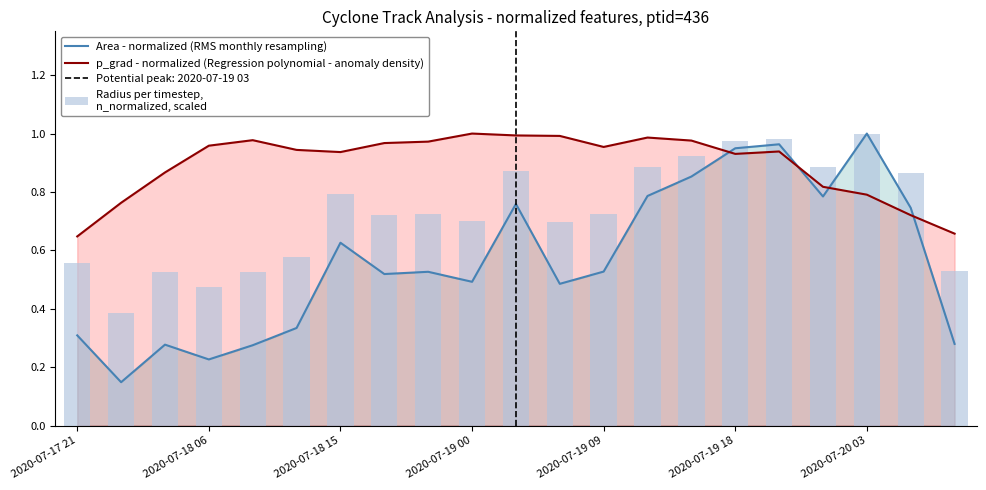

Is the value of Area - normalized (RMS monthly resampling) at 2020-07-18 15 greater than the value of p_grad - normalized (Regression polynomial - anomaly density) at 2020-07-18 06?

No